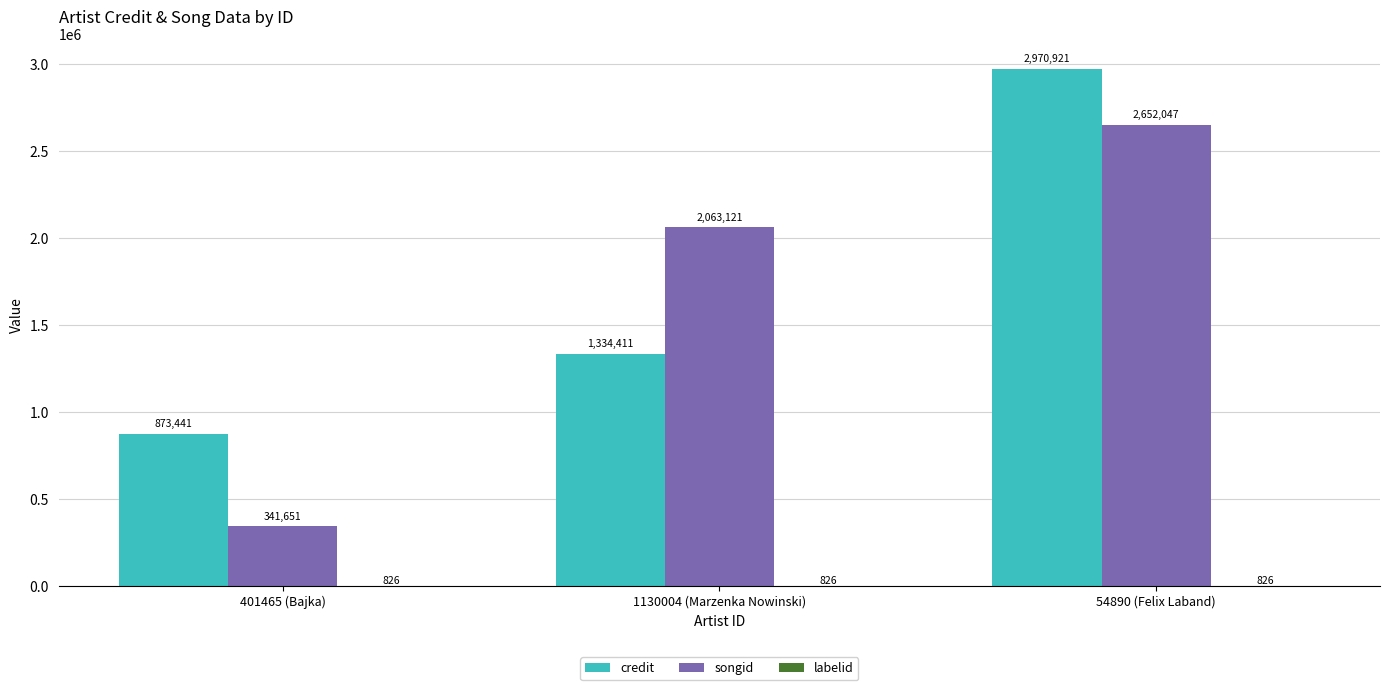

What is the maximum value for credit?

2970921